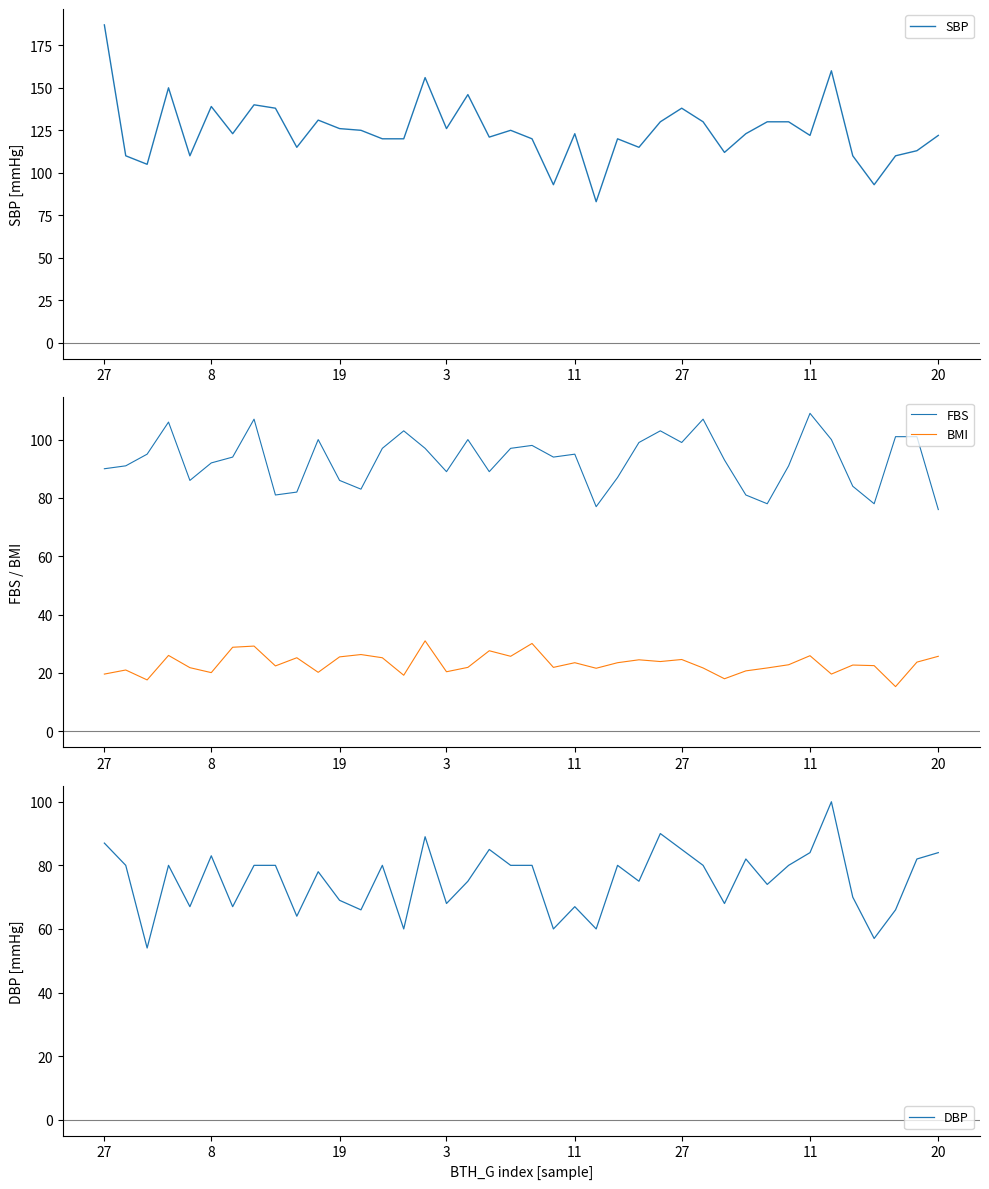

At which category does the chart reach its minimum across all series?

37